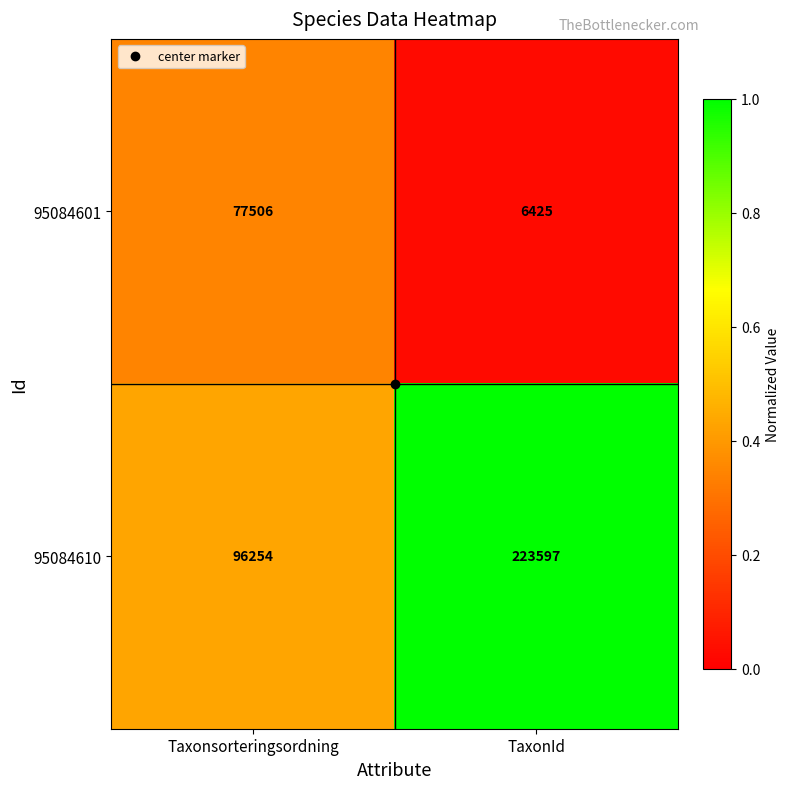

Between Taxonsorteringsordning and TaxonId, which series saw the biggest shift?

95084610